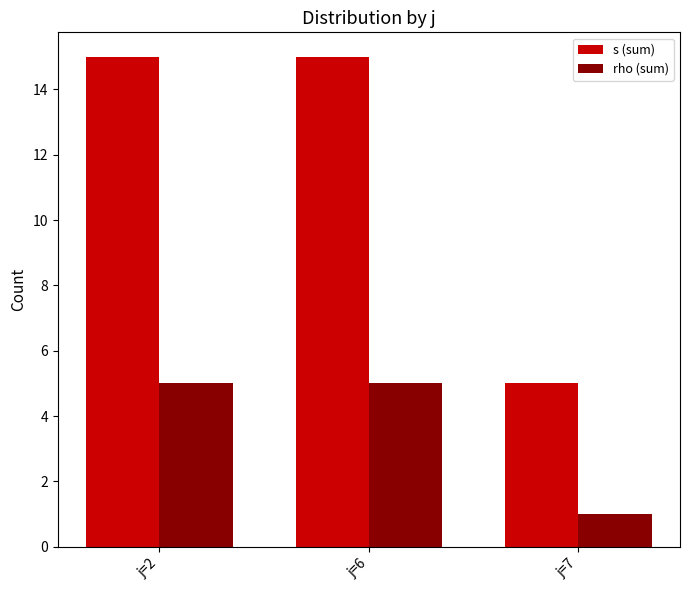

Reading left to right, transcribe all the data shown in this chart.

s (sum): j=2=15	j=6=15	j=7=5
rho (sum): j=2=5	j=6=5	j=7=1